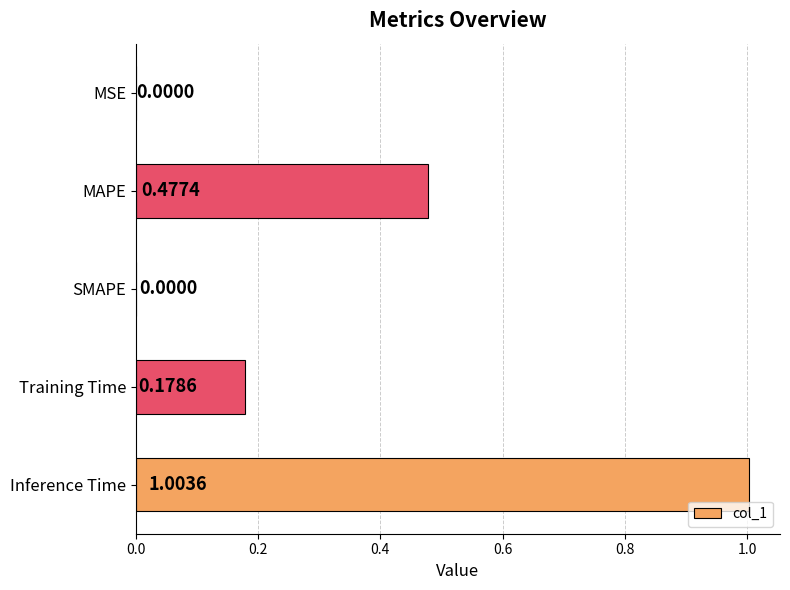

What is the sum of the values at Inference Time and MSE?

1.0